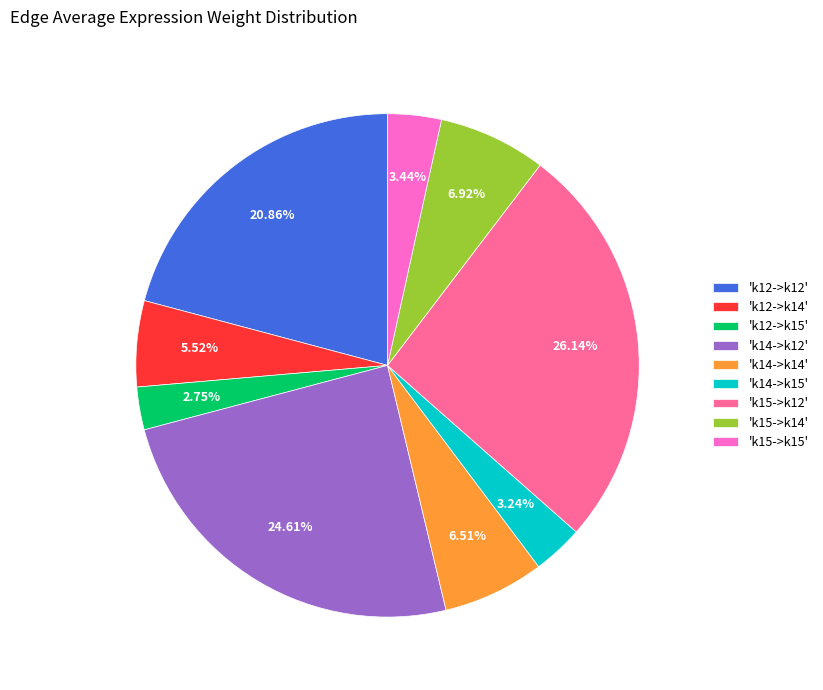

Is 'k14->k15' the majority of the pie?

No